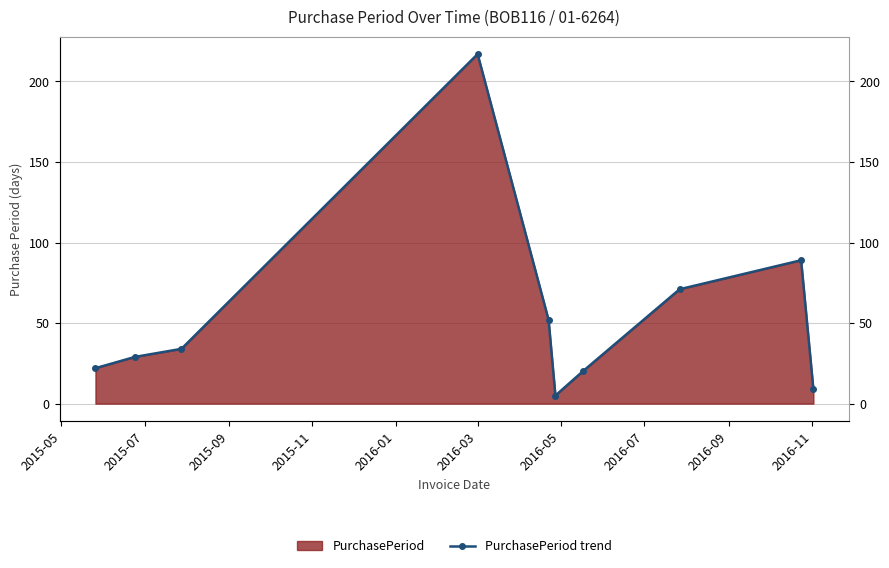

The chart shows a value of 71 at 2016-07. True or false?

True